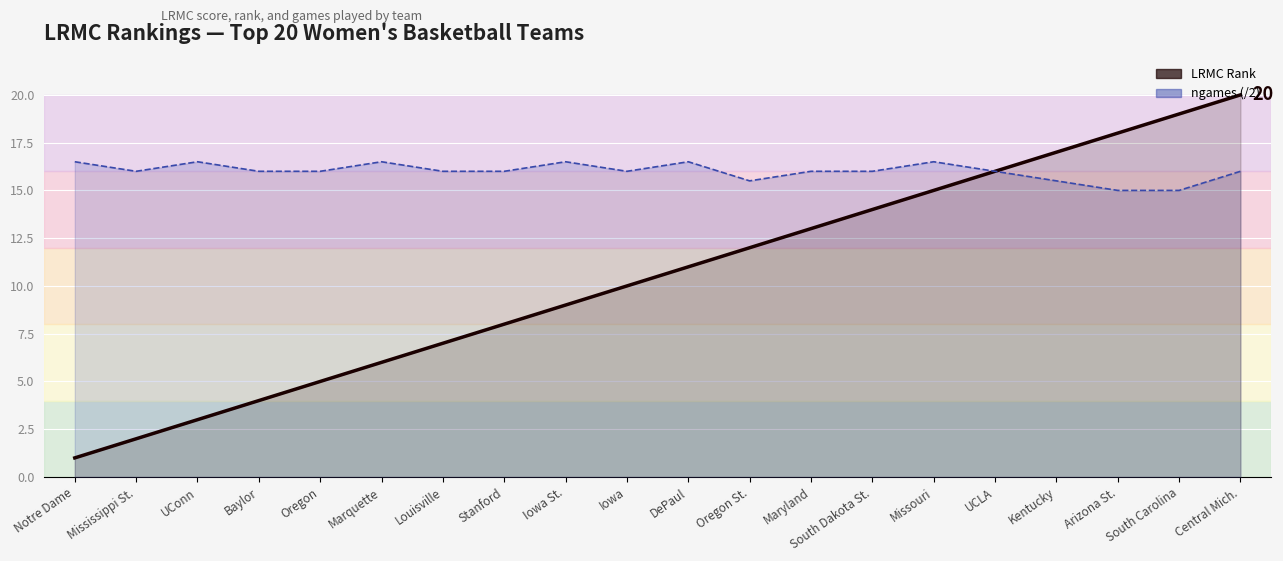

What value does the LRMC Rank series have at Iowa St.?

9.0